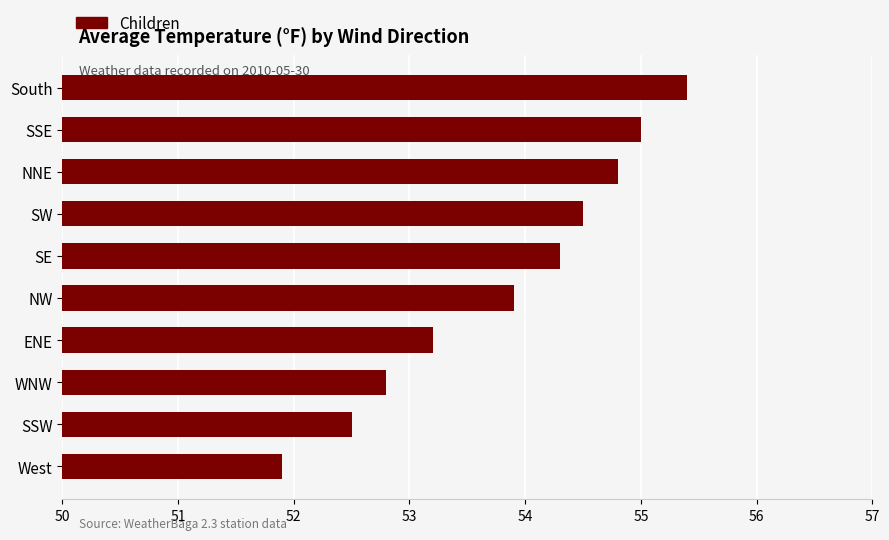

True or false: the data shows 54.5 at SW.

True